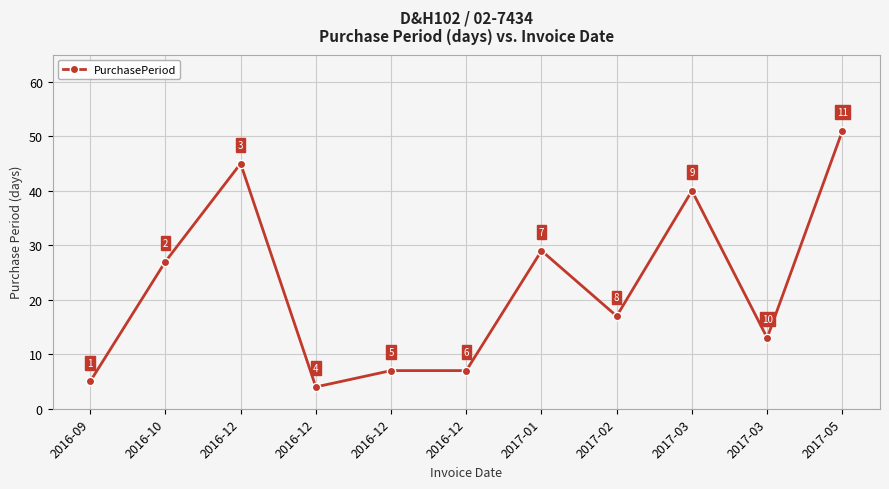

Where is the first local minimum?

2016-12